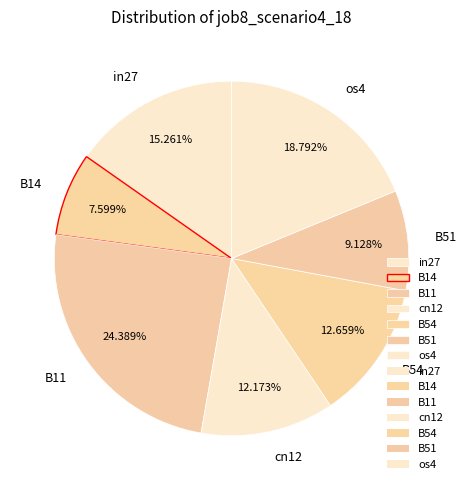

Is there any slice that represents more than half of the pie?

No